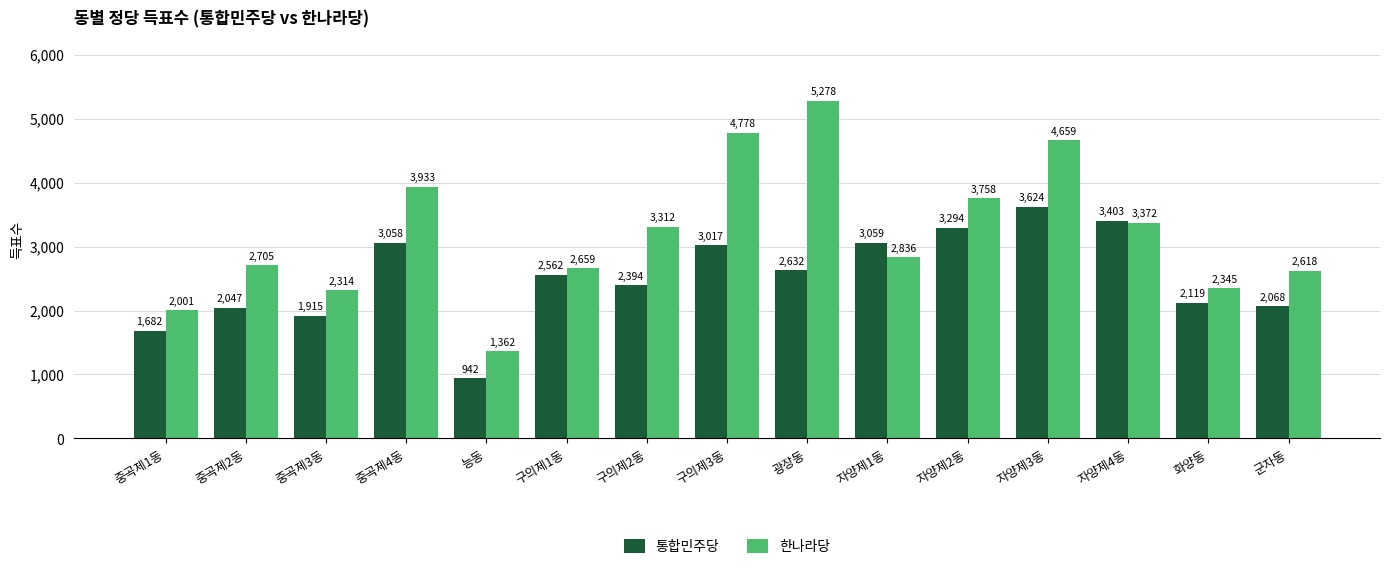

What is the minimum value shown in the chart?

942